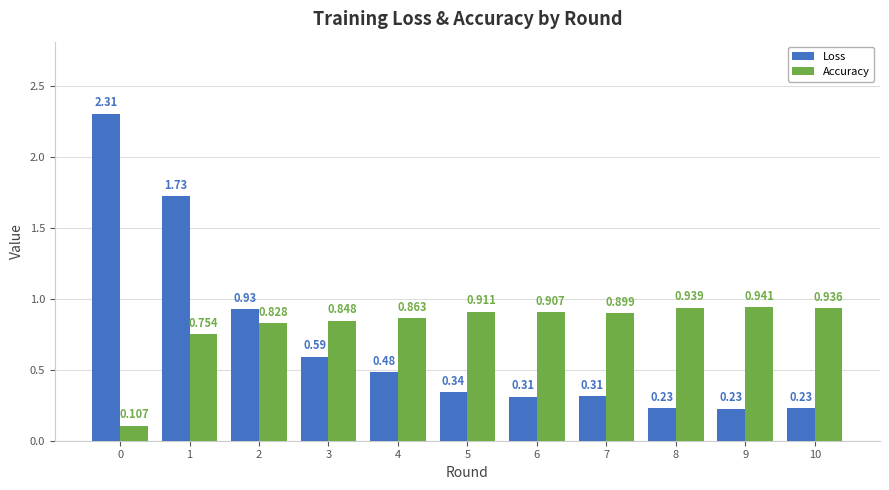

True or false: Loss has a value of 0.4 at 10.

False